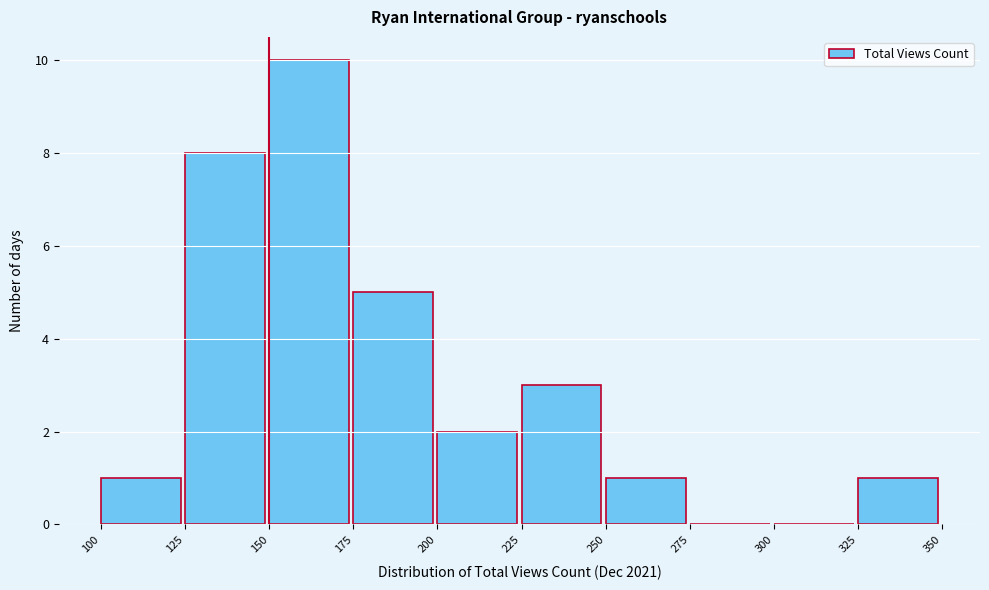

Reading left to right, list every bar in this chart as the range it spans on the x-axis followed by its height. The values are not printed on the chart, so give them approximately, as read against the axis.

100 to 125: 1
125 to 150: 8
150 to 175: 10
175 to 200: 5
200 to 225: 2
225 to 250: 3
250 to 275: 1
275 to 300: 0
300 to 325: 0
325 to 350: 1